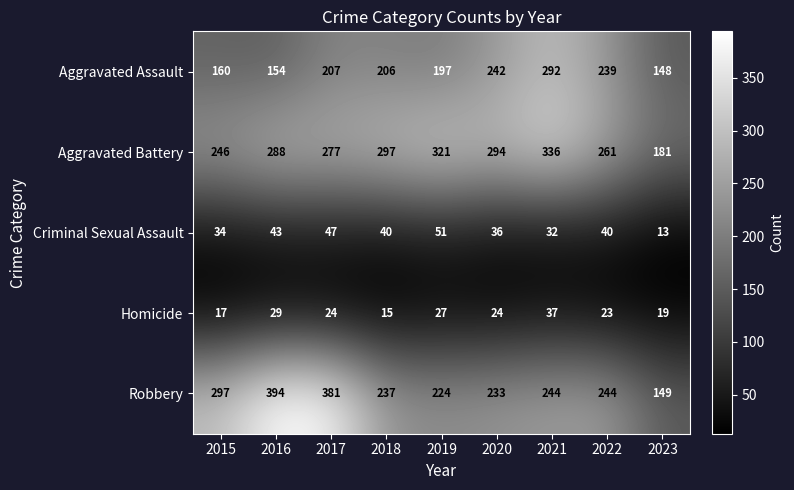

Rank the series by their maximum value, from lowest to highest.

Homicide, Criminal Sexual Assault, Aggravated Assault, Aggravated Battery, Robbery